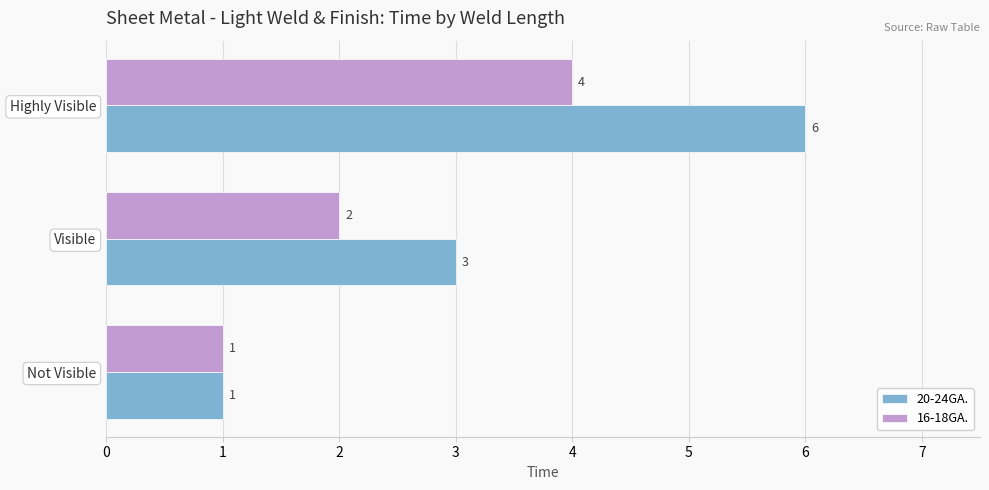

The value of 20-24GA. at Visible is 3. True or false?

True